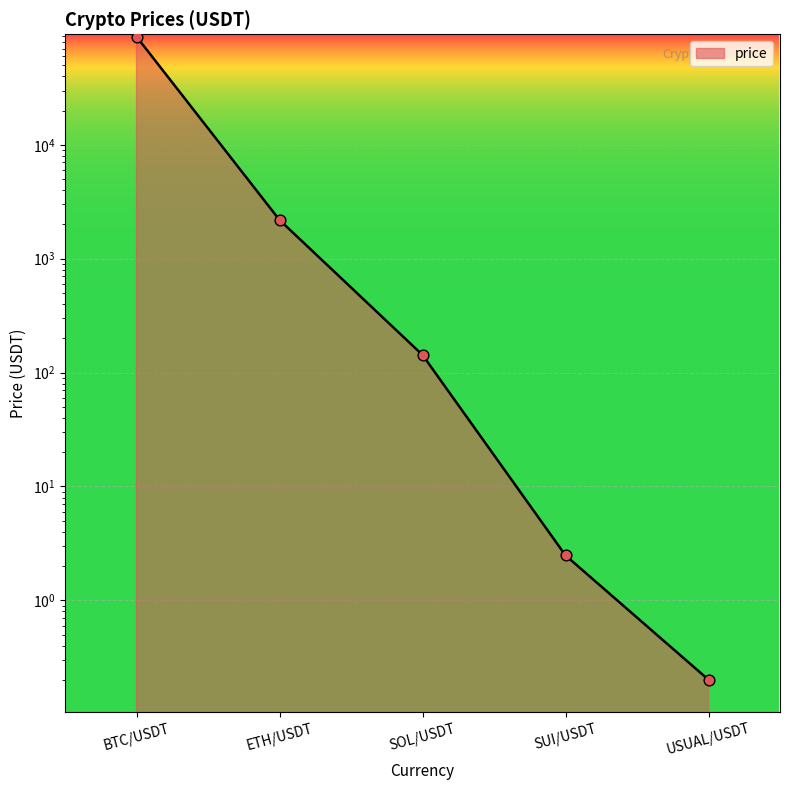

What is the change in value from BTC/USDT to SUI/USDT?

-89066.6